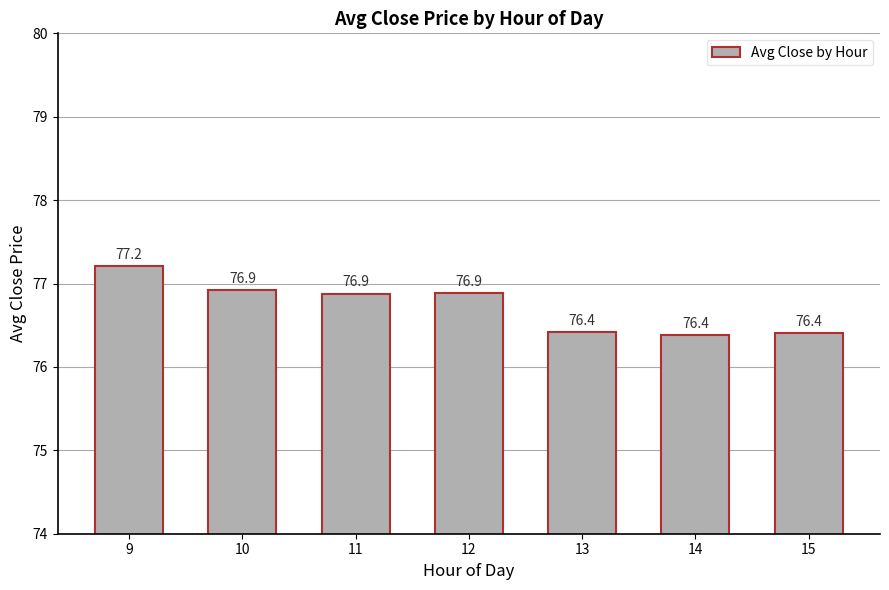

How many bars are there in total?

7